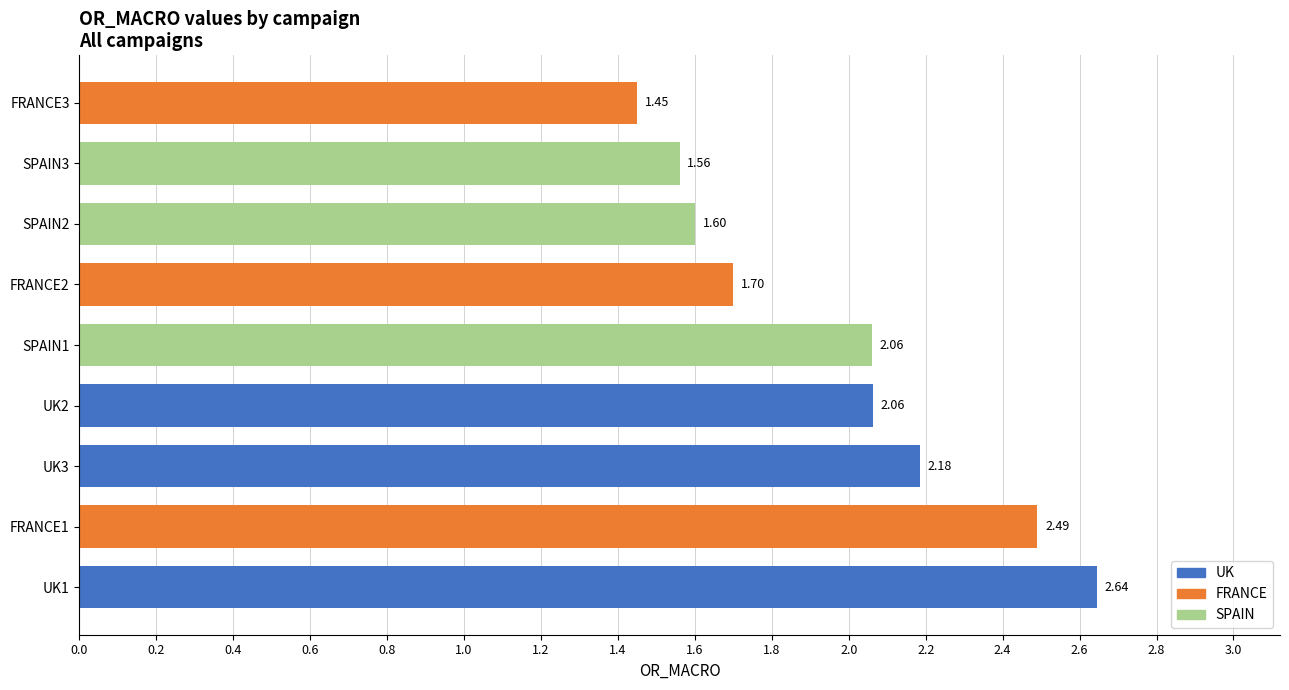

Between SPAIN2 and UK1, which is larger?

UK1